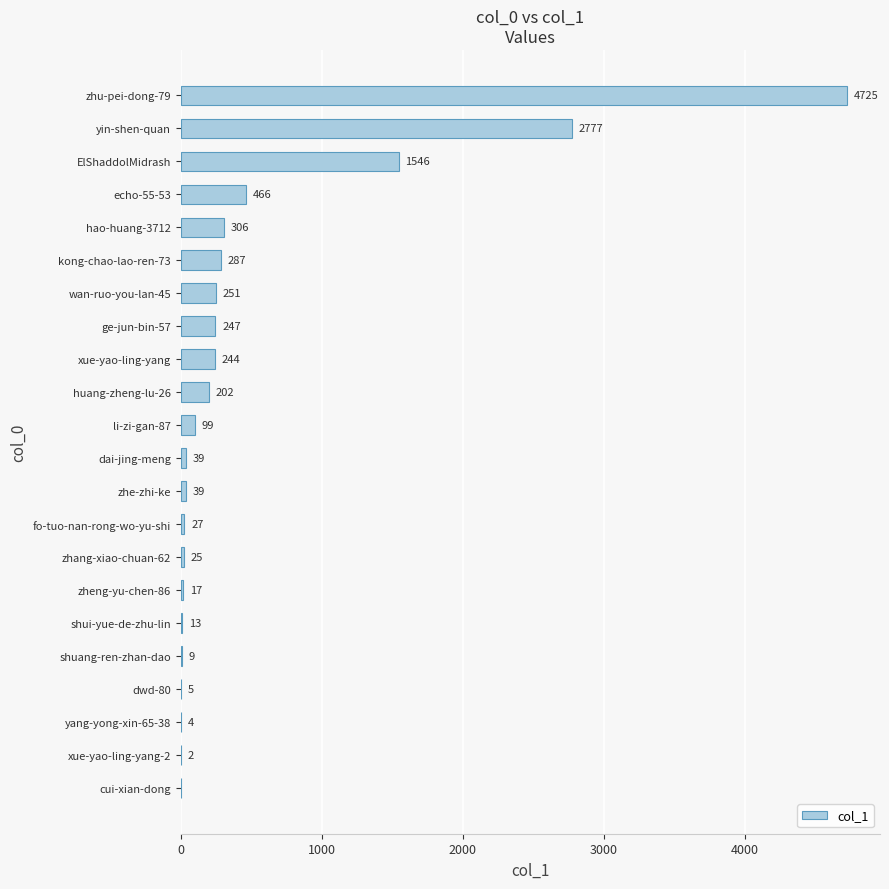

What is the ratio of the value at fo-tuo-nan-rong-wo-yu-shi to the value at zhang-xiao-chuan-62?

1.1